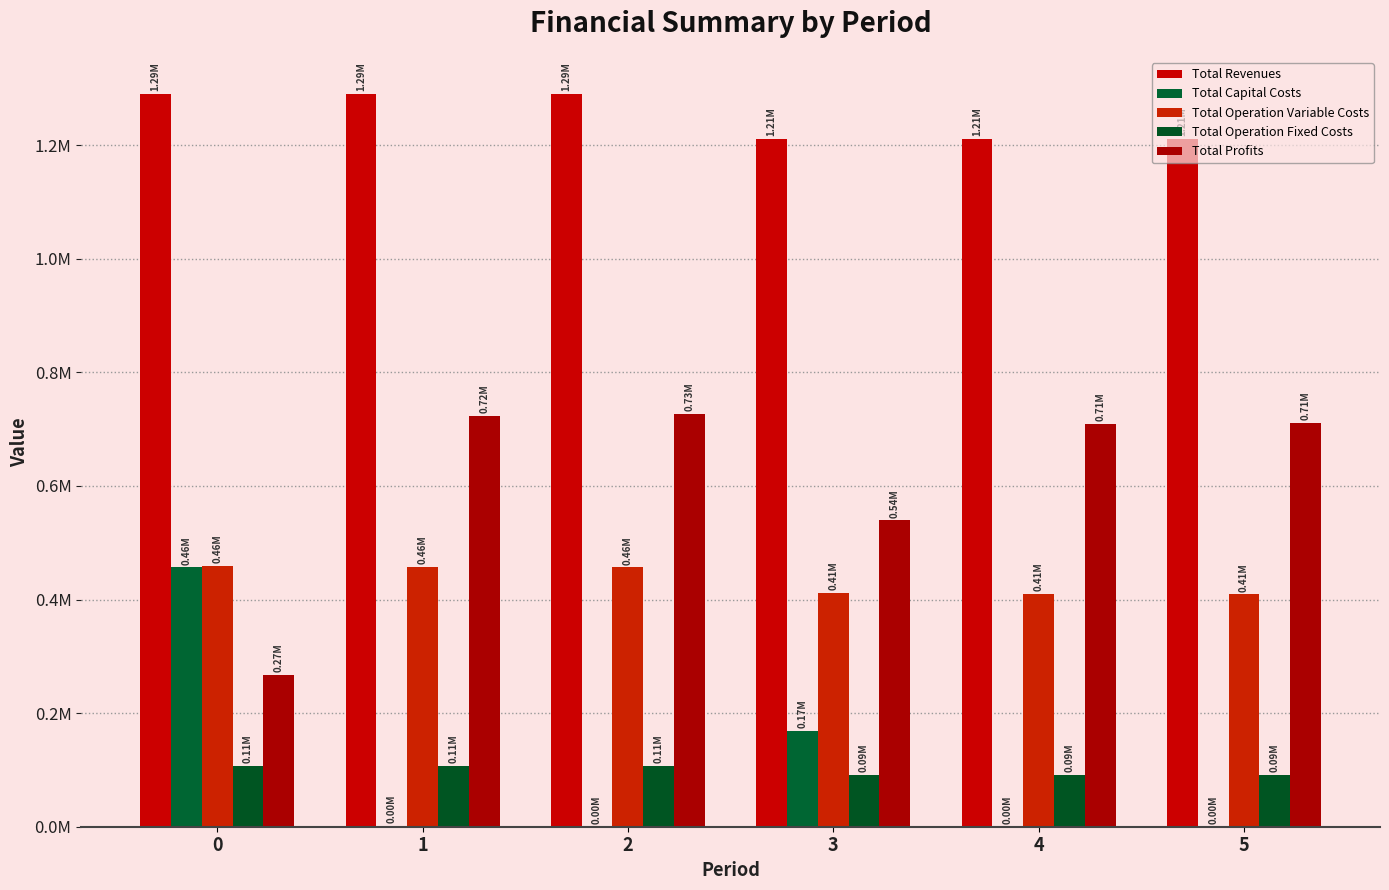

Does the chart contain stacked bars?

No